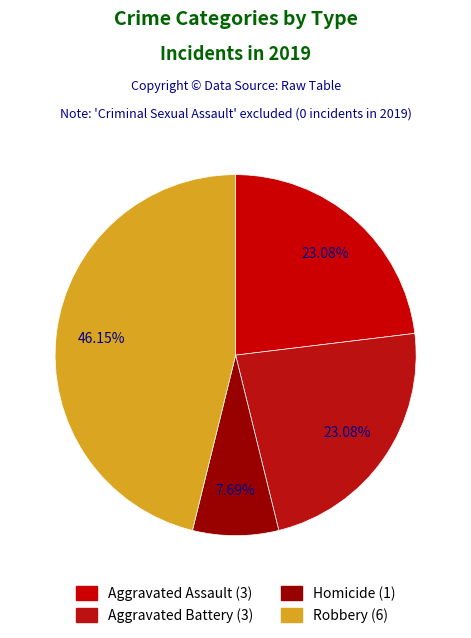

Rank the categories by value from lowest to highest.

Criminal Sexual Assault, Homicide, Aggravated Assault, Aggravated Battery, Robbery